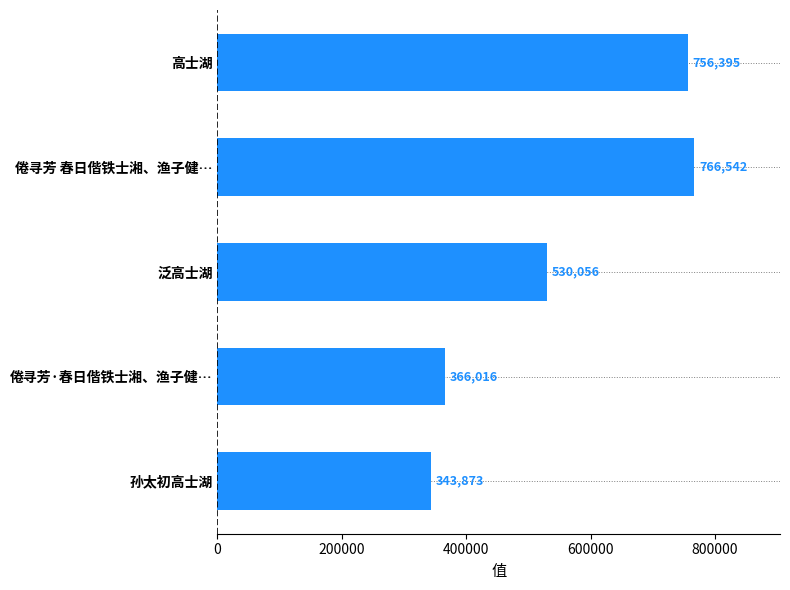

Count the number of categories in the chart.

5